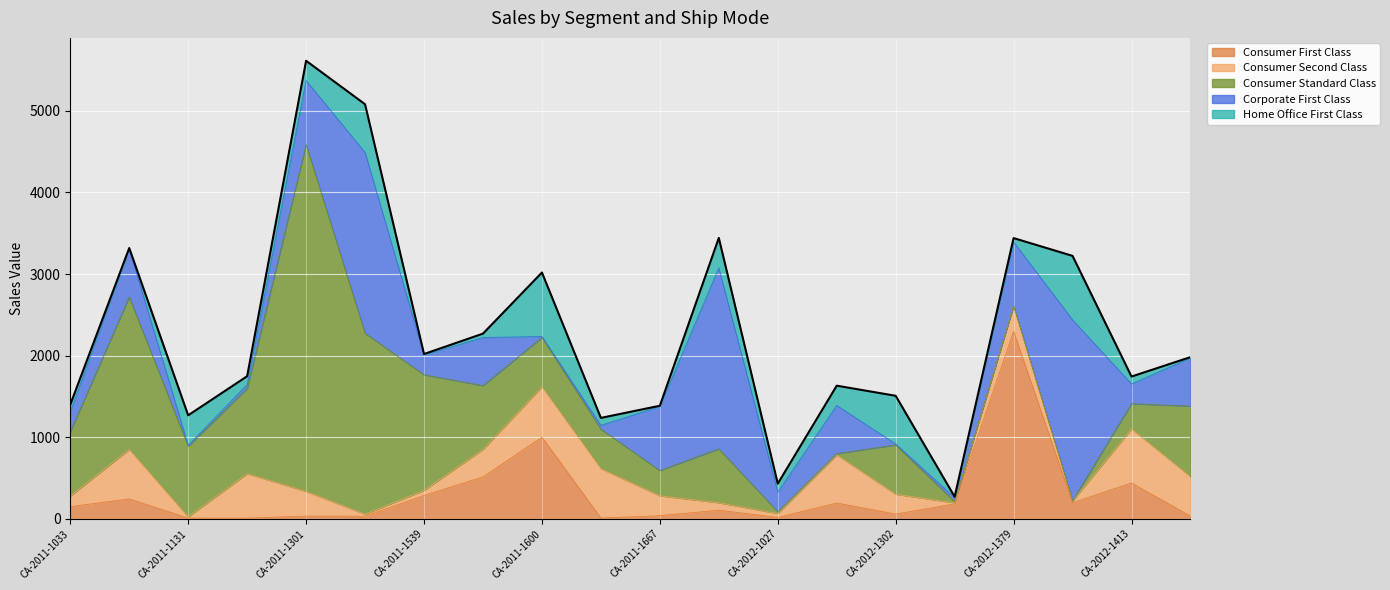

List the labels in order of Consumer First Class value, largest first.

CA-2012-137974, CA-2011-160094, CA-2011-157784, CA-2012-141327, CA-2011-153927, CA-2011-109043, CA-2012-138625, CA-2012-117828, CA-2012-132318, CA-2011-103366, CA-2012-102722, CA-2012-130218, CA-2011-166730, CA-2011-130155, CA-2012-149300, CA-2011-136861, CA-2012-102778, CA-2011-113166, CA-2011-164749, CA-2011-124023